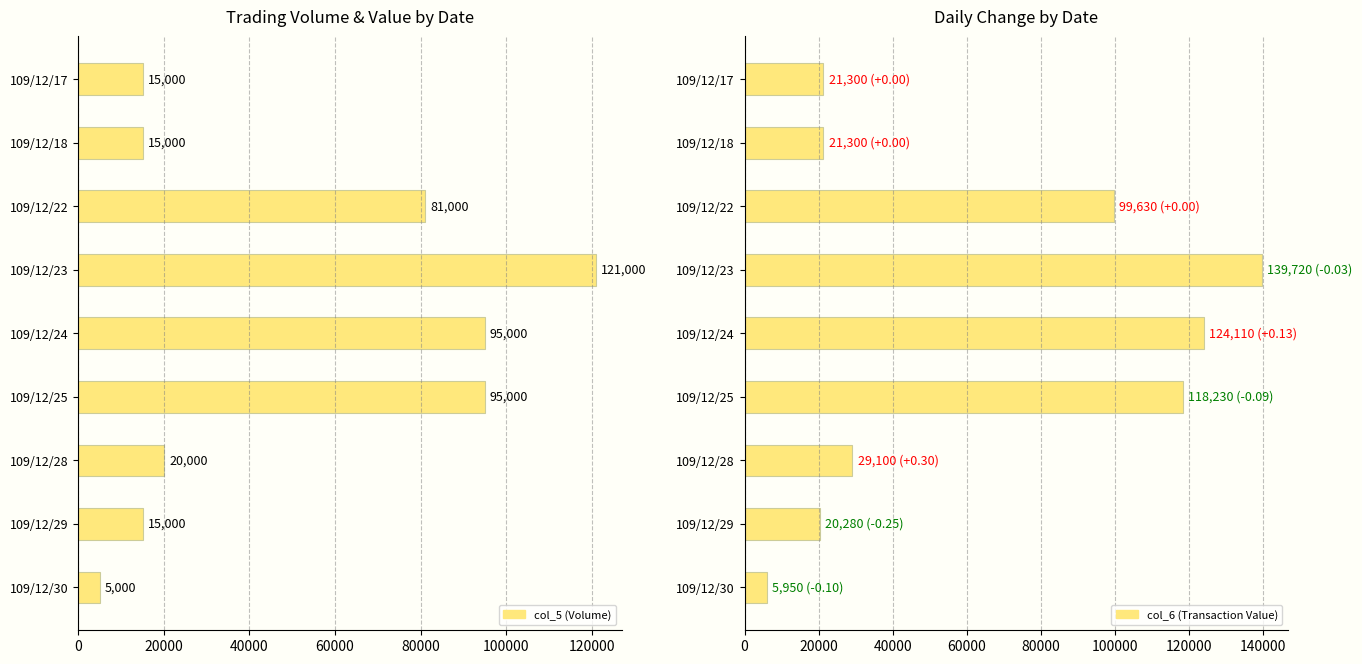

What value does the col_5 (Volume) series have at 109/12/25?

95000